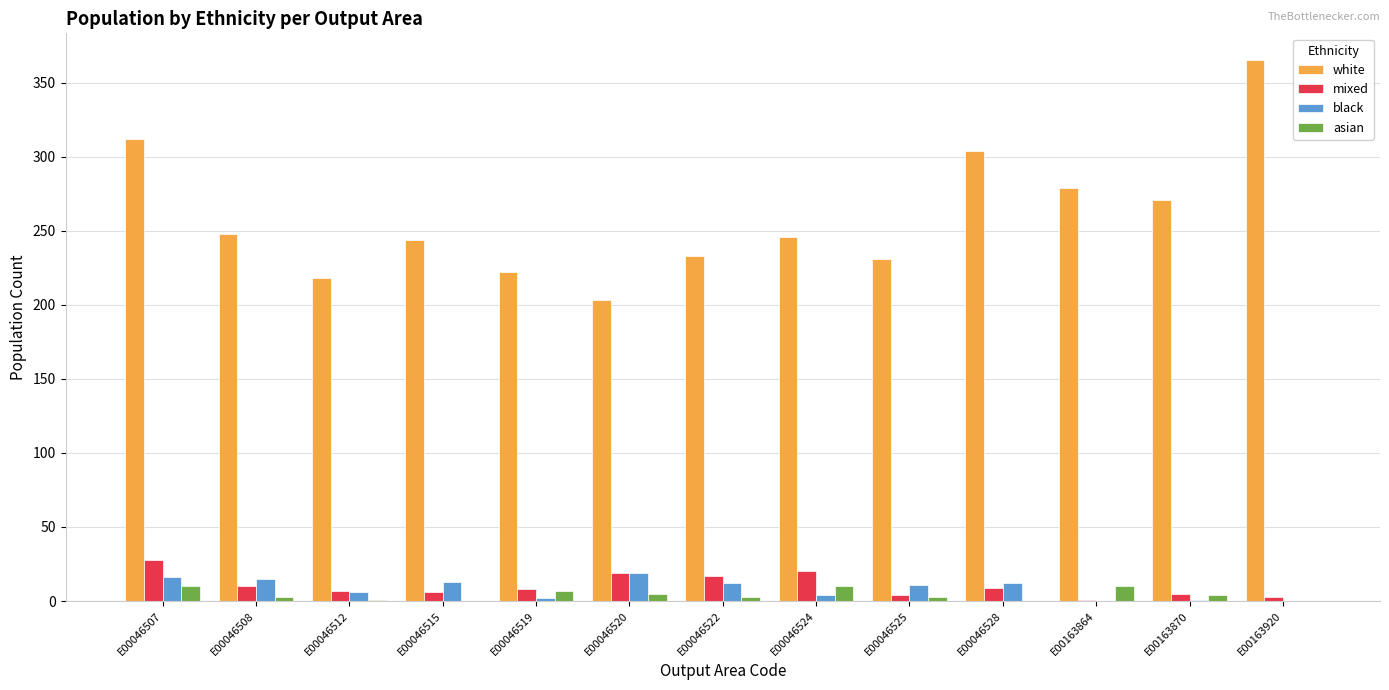

How many groups of bars are there?

13